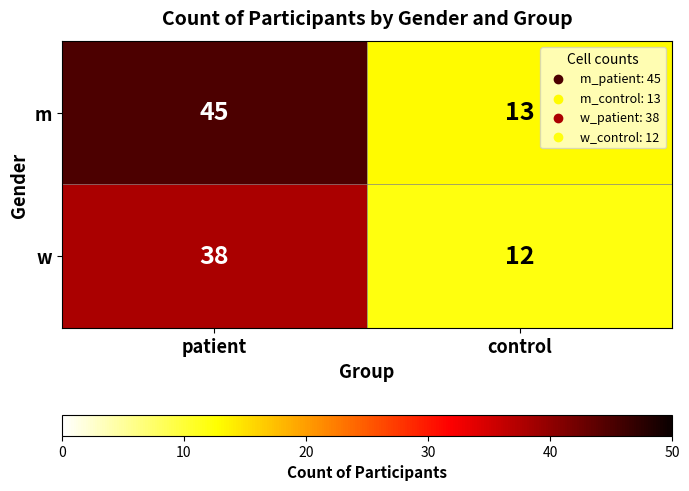

Count the number of data series in this chart.

2